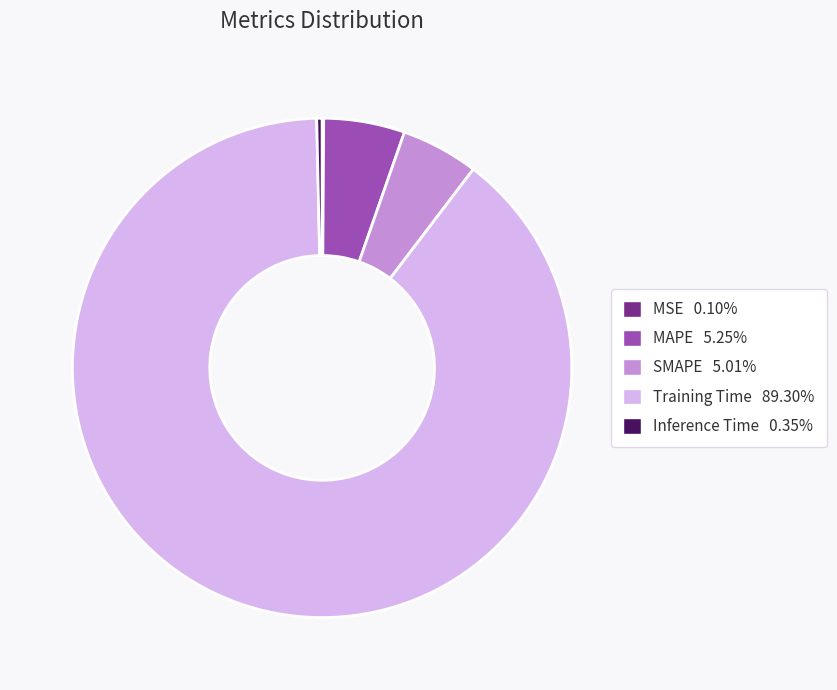

Which category has the biggest portion of the pie?

Training Time